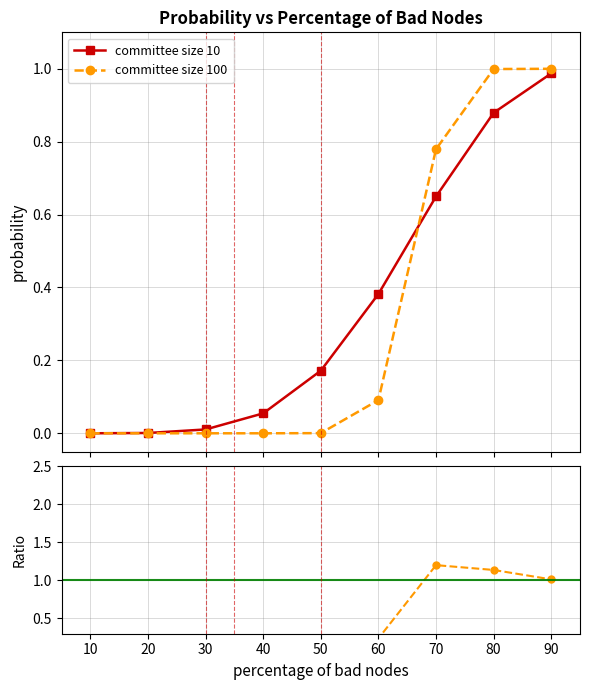

True or false: committee size 10 has more than 0 interior local peaks.

False